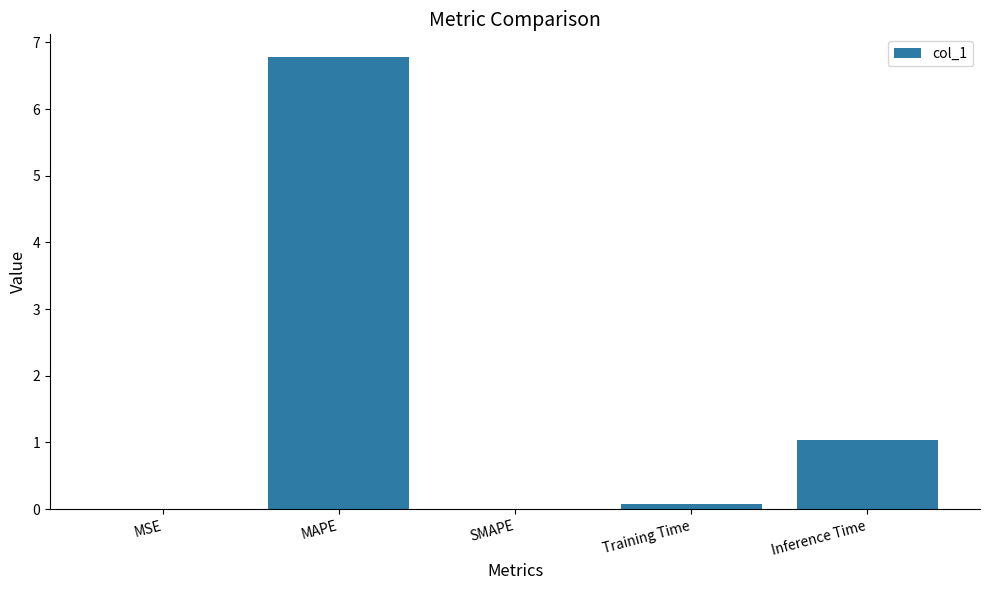

True or false: the data shows 0.1 at Training Time.

True